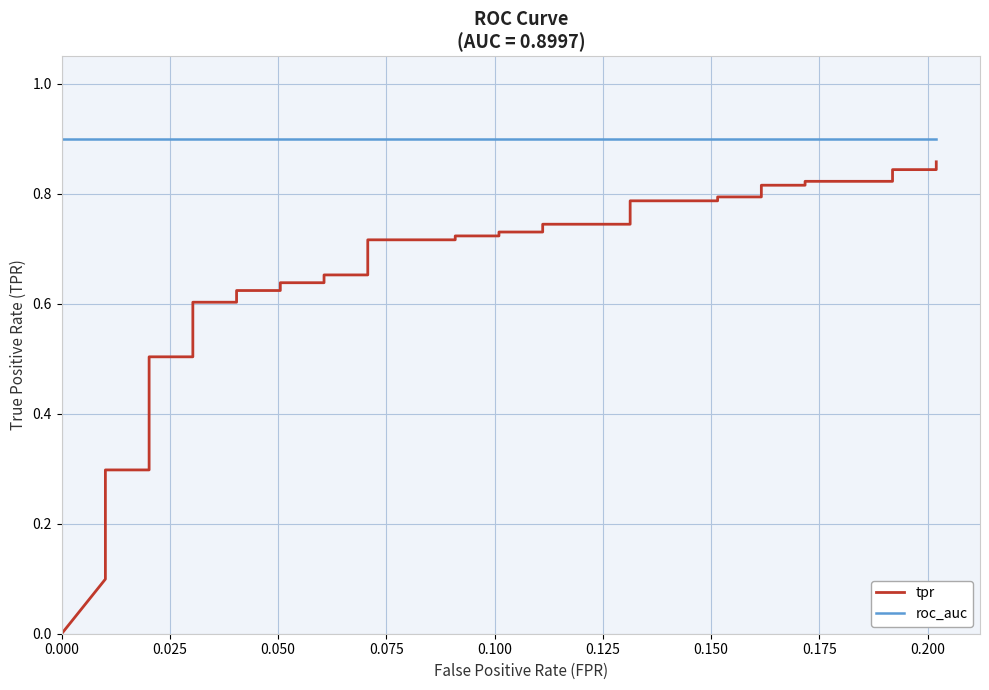

At 0.150, list the series in order from largest to smallest.

roc_auc, tpr